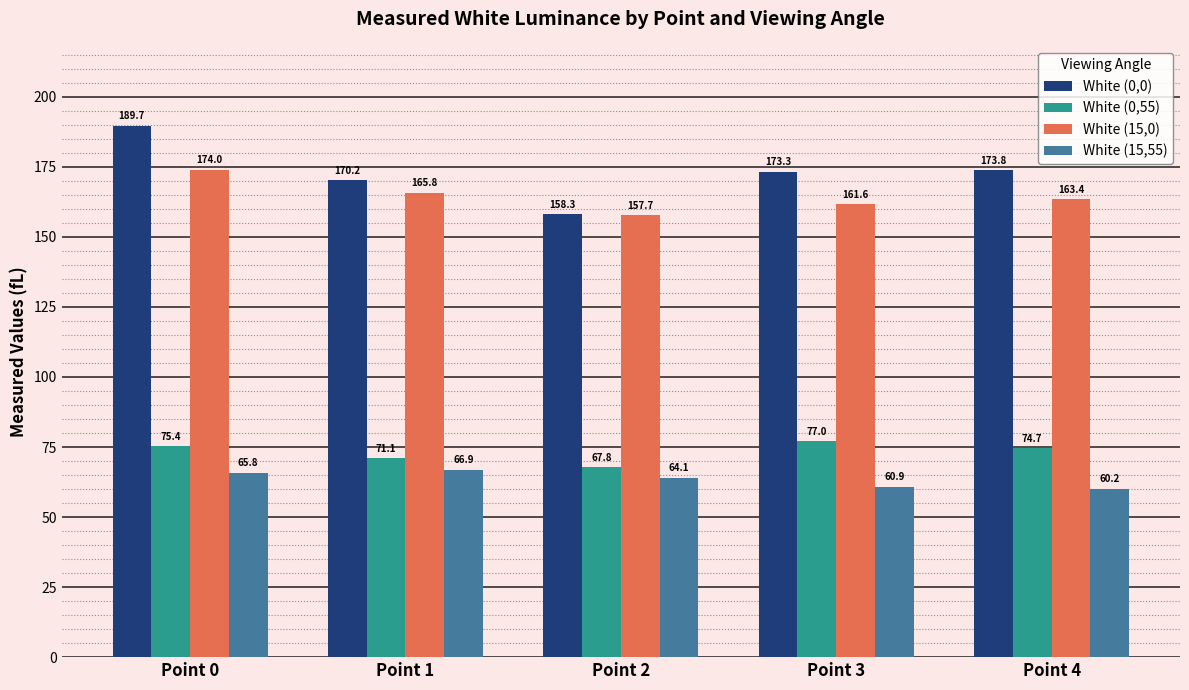

Rank the categories by White (0,0) value from lowest to highest.

Point 2, Point 1, Point 3, Point 4, Point 0